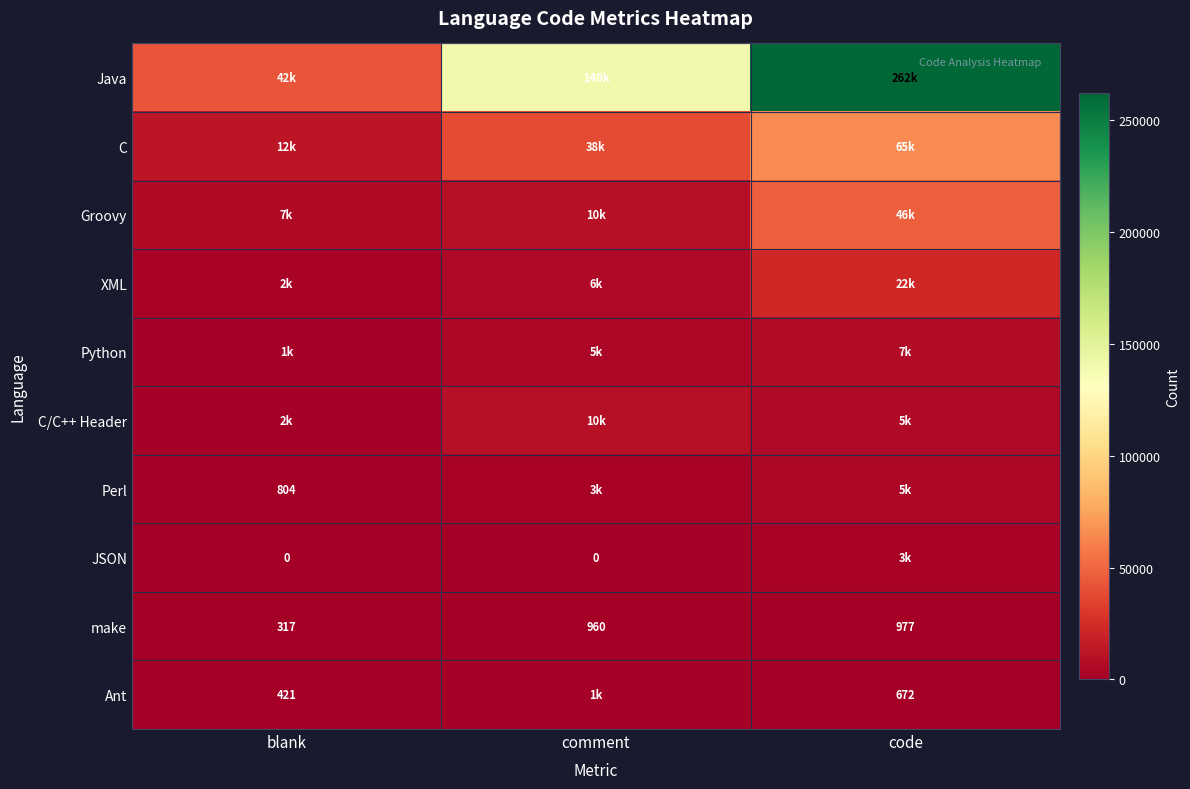

Is it true that Perl equals 804 at blank?

True